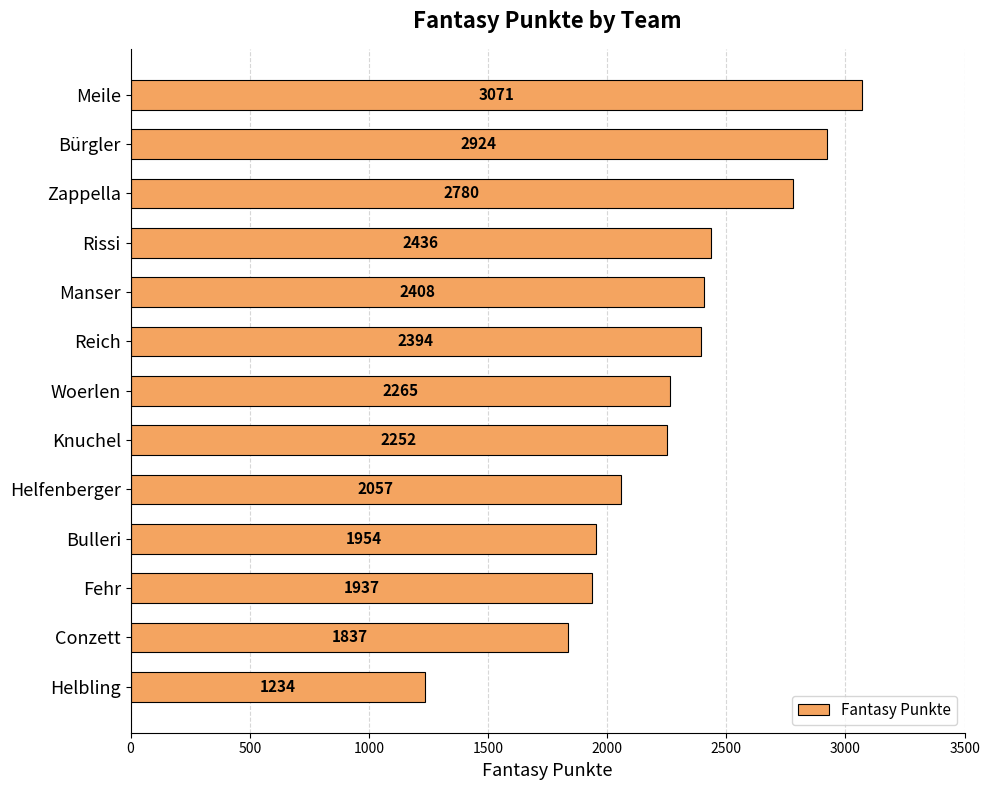

The value at Woerlen is 2265. True or false?

True